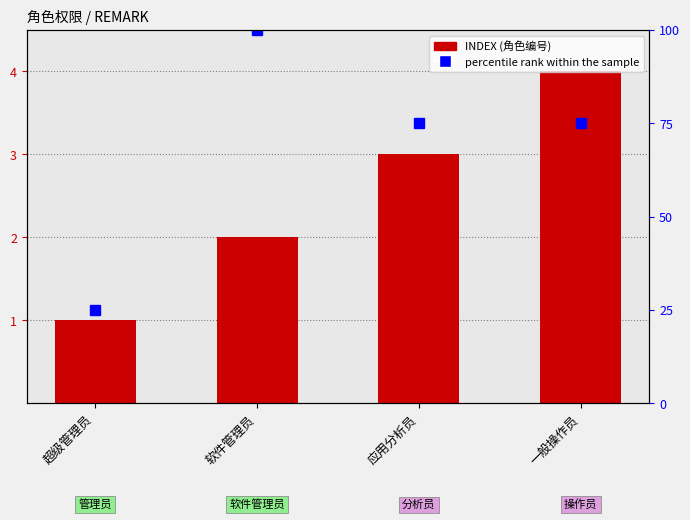

What is the average value?

2